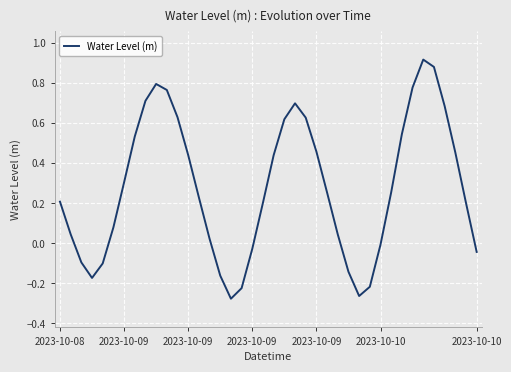

What is the difference between the maximum and minimum values?

1.2